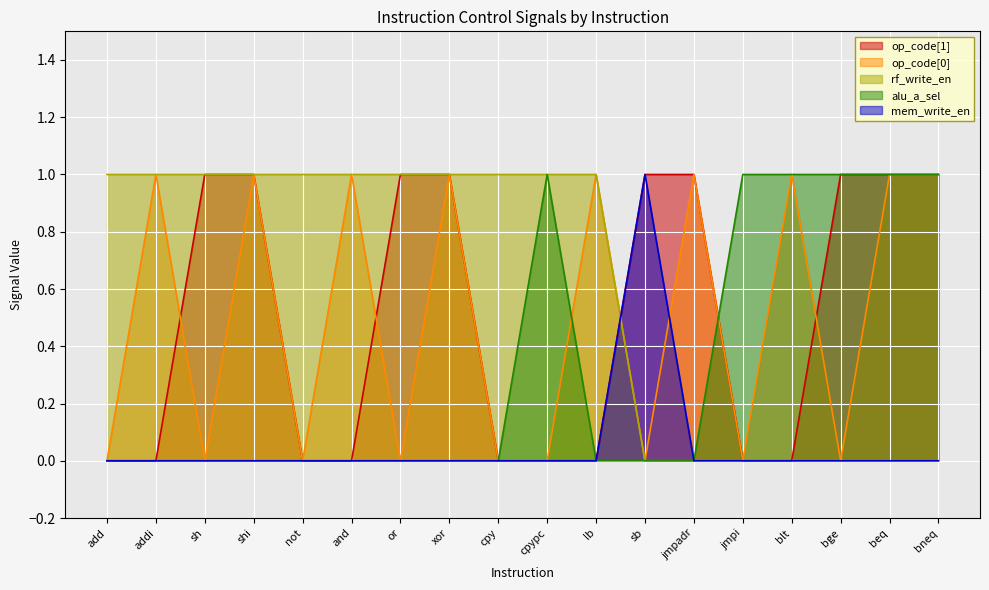

Count the number of categories in the chart.

18